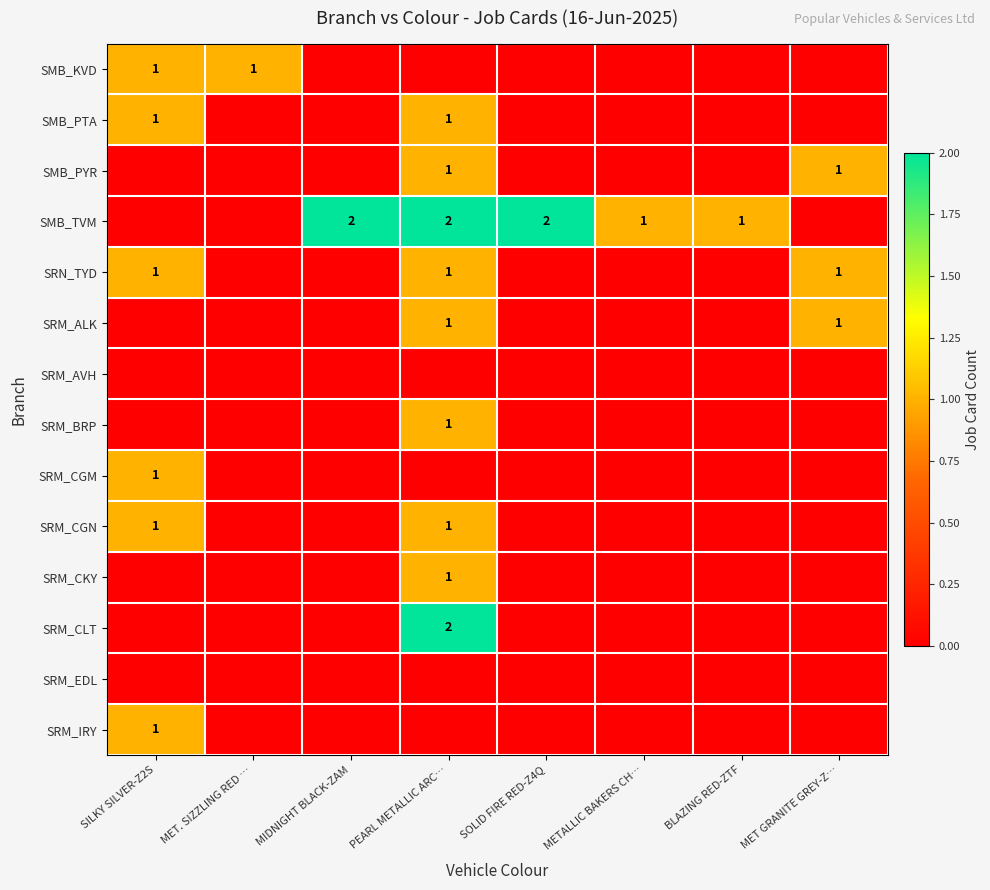

How many series are shown in this chart?

14